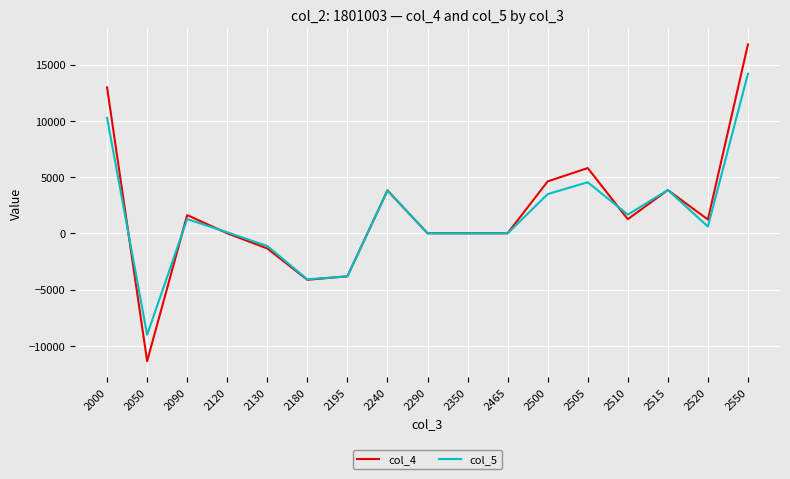

What is the average value of the col_4 series?

1853